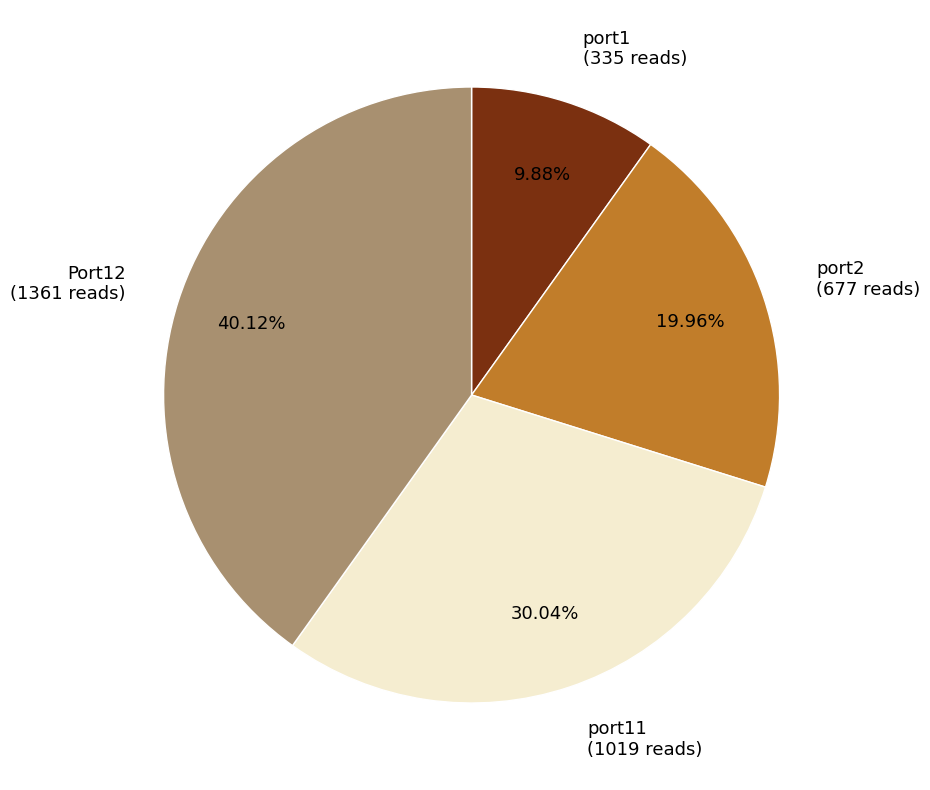

What is the smallest slice in the pie chart?

port1 (335 reads)